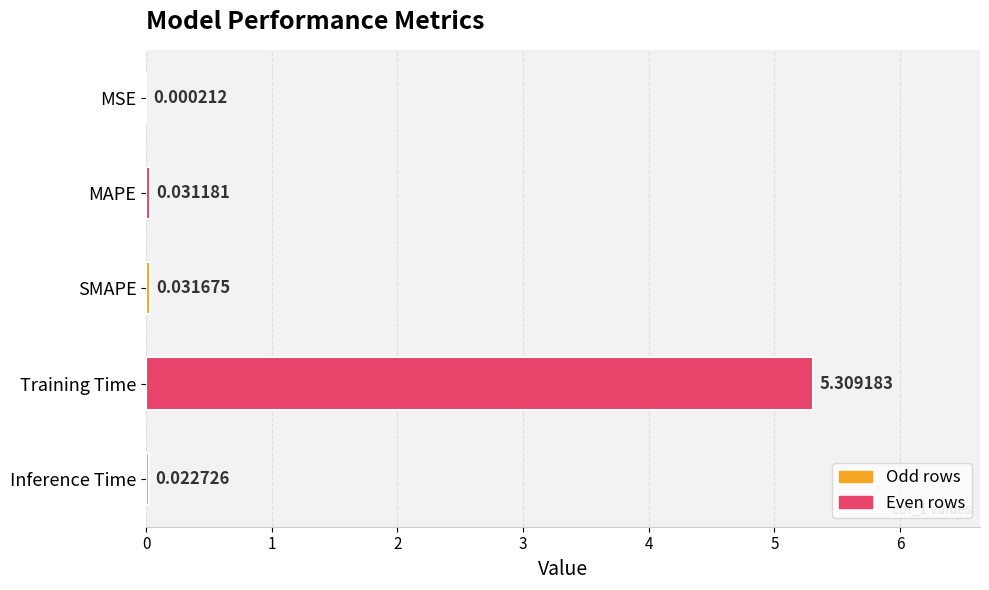

Where is the data nearest to the value 2?

SMAPE